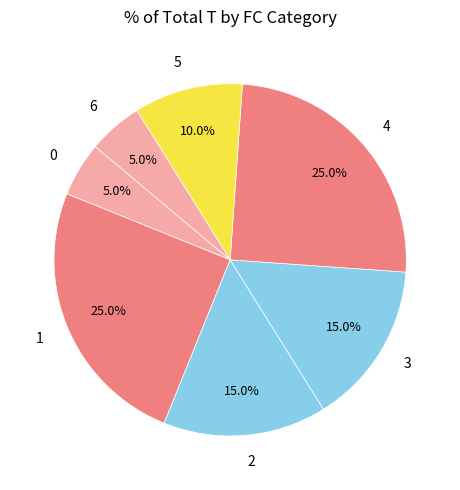

How many segments does this pie chart have?

7